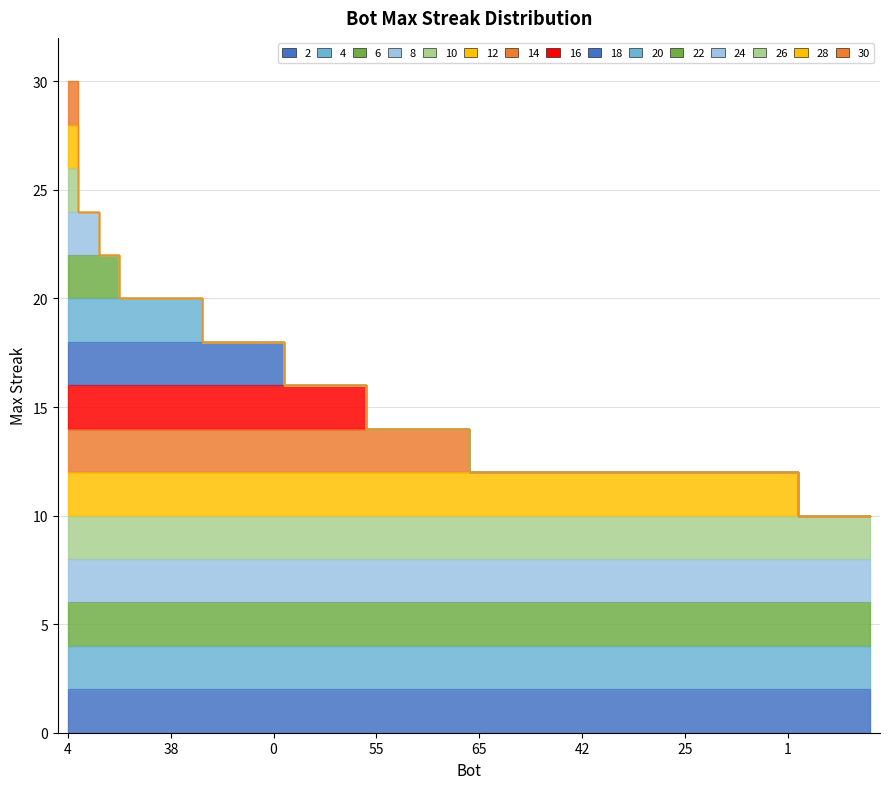

What is the difference between the values at 0 and 57?

8